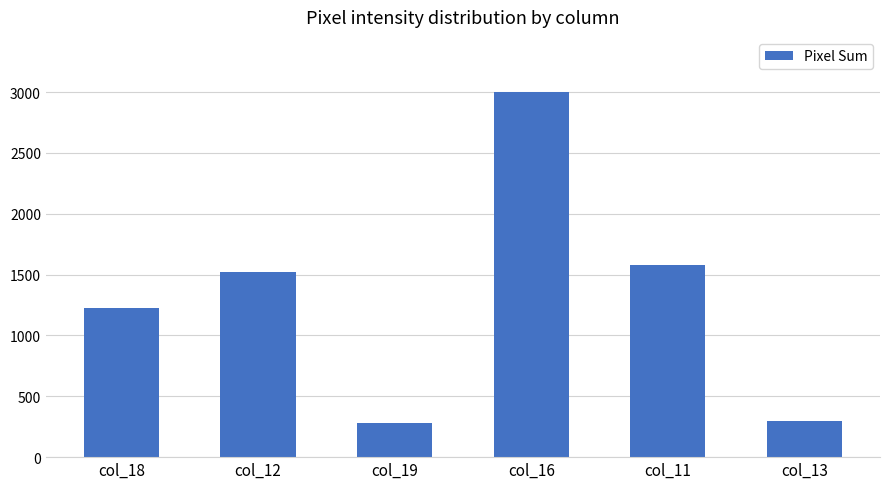

What is the change in value from col_11 to col_13?

-1277